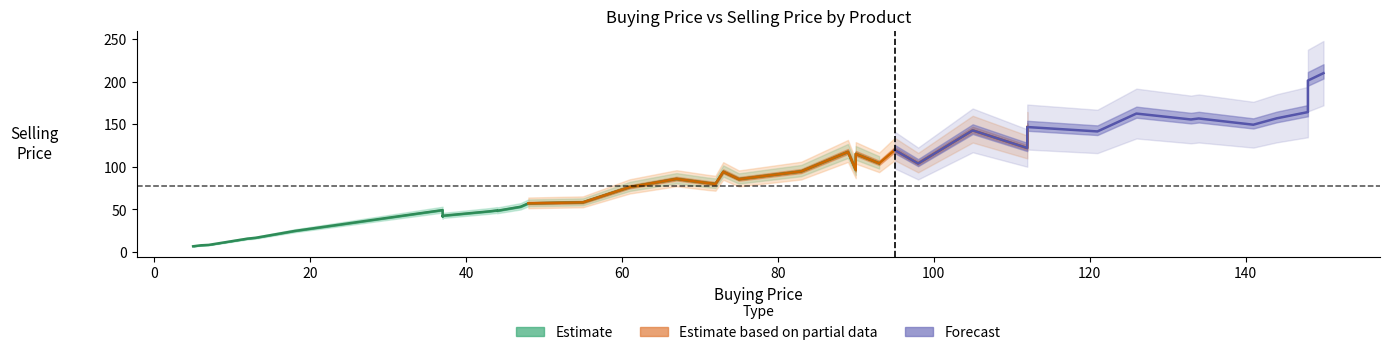

The value of Selling Price at 7 is 136.9. True or false?

False